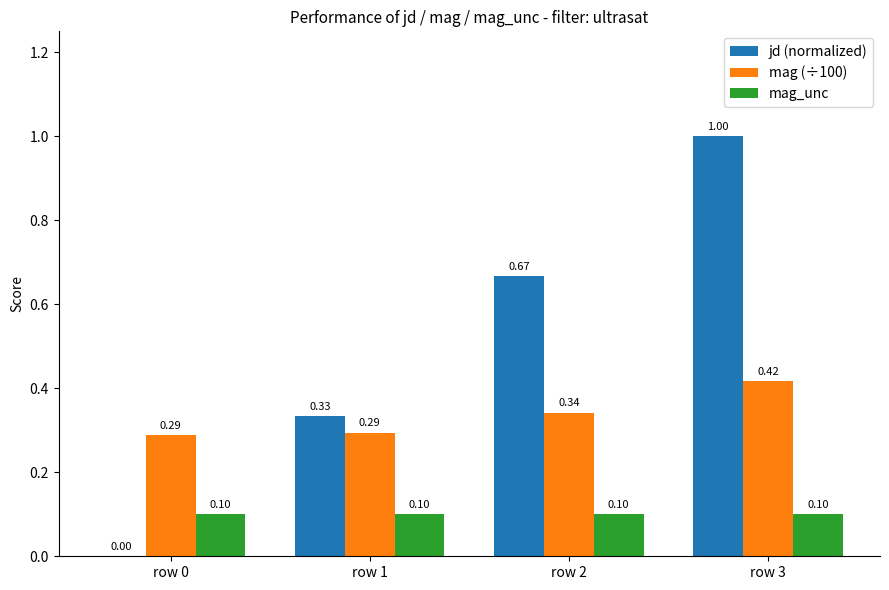

At which category is the sum across all series the highest?

row 3